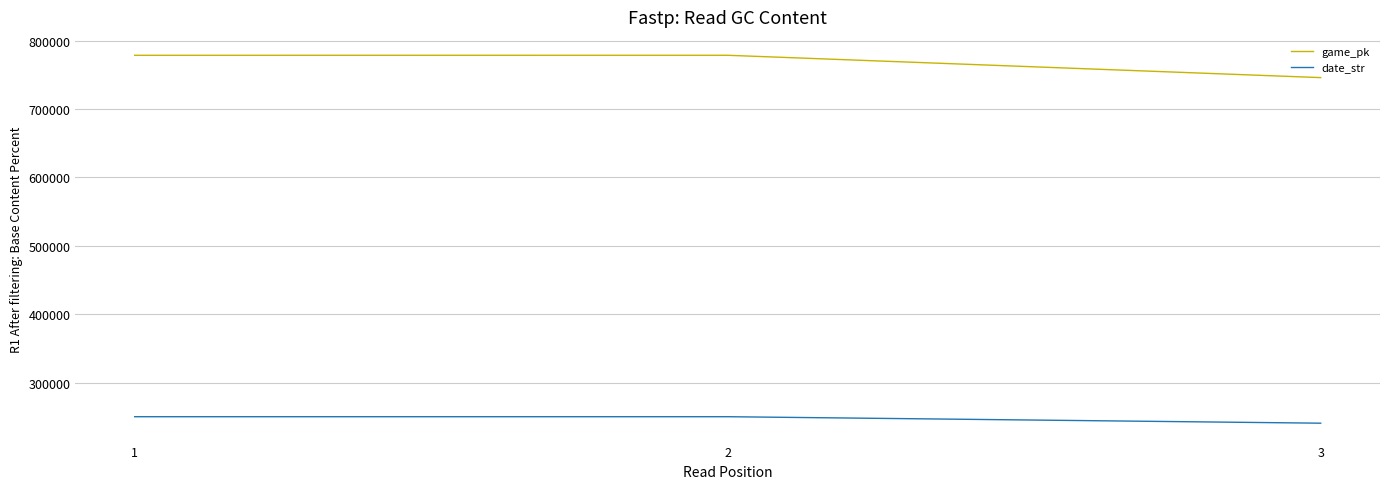

What is the total value across all series at 2?

1028865